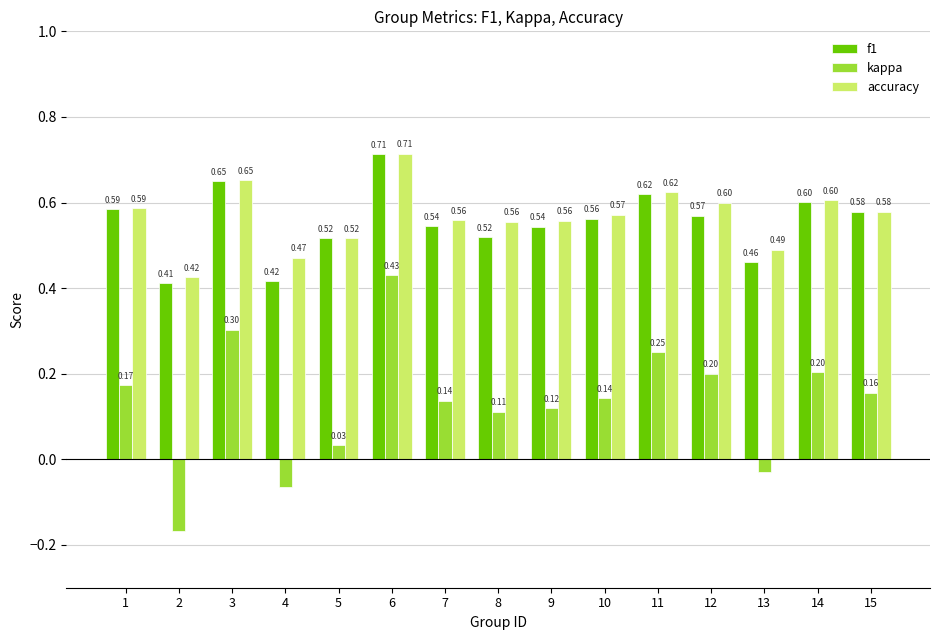

Which series has the largest total across all categories?

accuracy